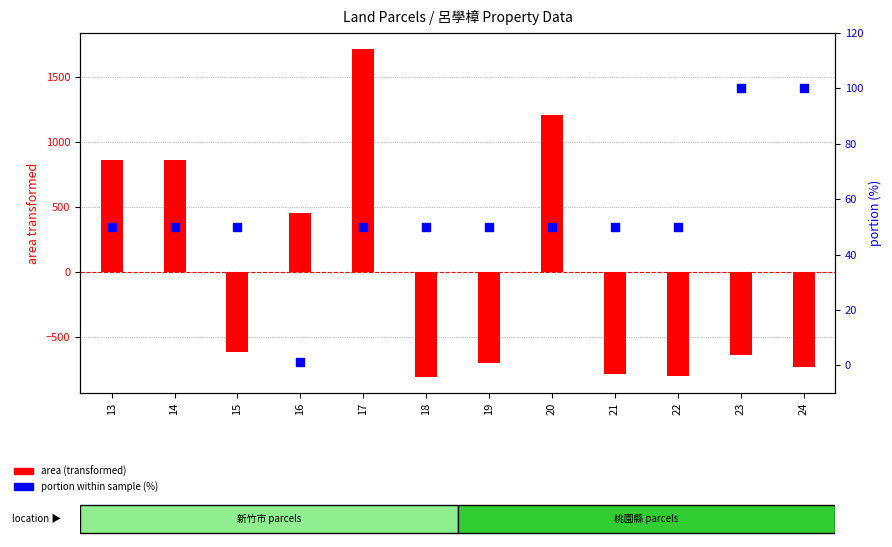

What is the total value across all series at 24?

-631.0